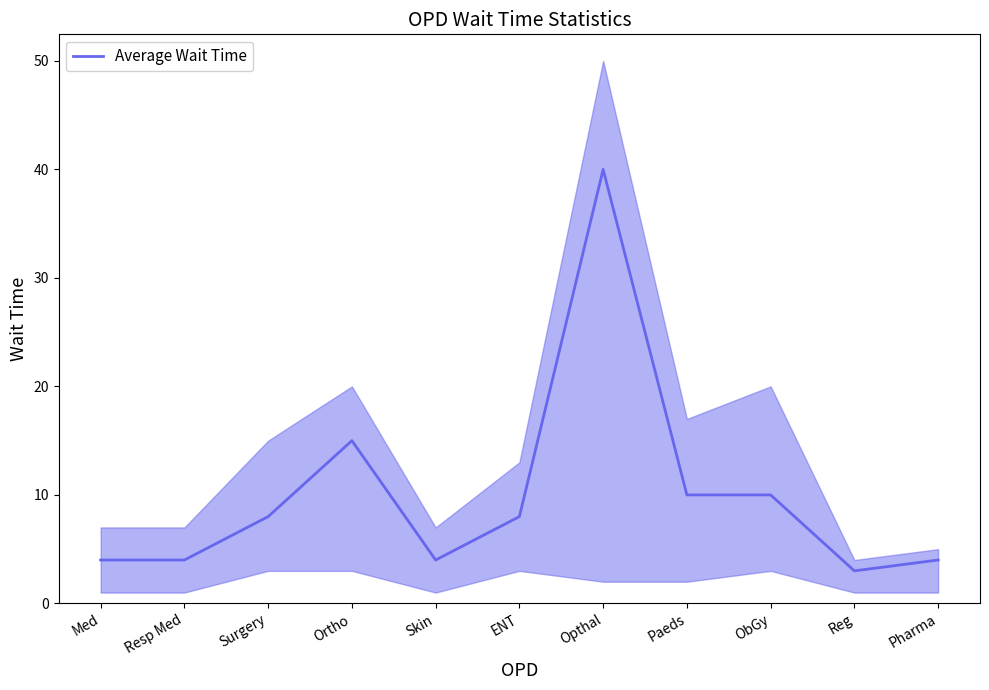

Does the chart display data point markers on the line(s)?

No